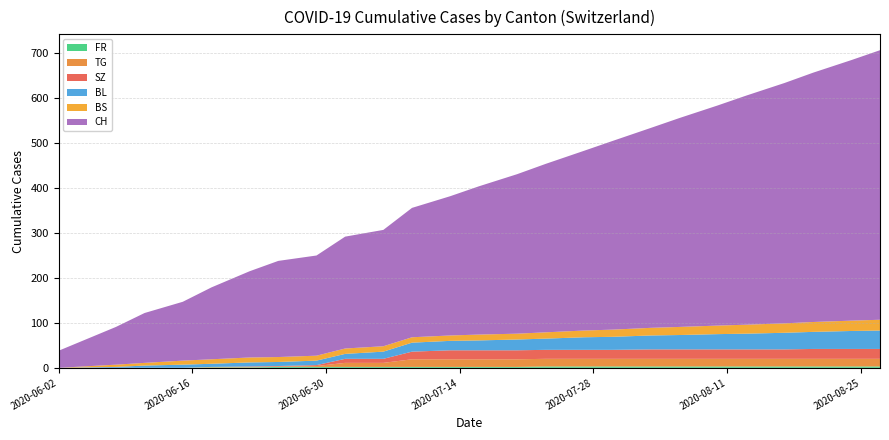

Reading right to left, list all the values displayed in this chart.

FR: 2020-08-27=3	2020-08-24=3	2020-08-20=3	2020-08-17=3	2020-08-13=3	2020-08-10=3	2020-08-06=3	2020-08-03=3	2020-07-30=3	2020-07-27=3	2020-07-23=3	2020-07-20=2	2020-07-16=2	2020-07-13=2	2020-07-09=2	2020-07-06=2	2020-07-02=2	2020-06-29=2	2020-06-25=2	2020-06-22=1	2020-06-18=1	2020-06-15=0	2020-06-11=0	2020-06-08=0	2020-06-02=0
TG: 2020-08-27=17	2020-08-24=17	2020-08-20=17	2020-08-17=17	2020-08-13=17	2020-08-10=17	2020-08-06=17	2020-08-03=17	2020-07-30=17	2020-07-27=17	2020-07-23=17	2020-07-20=17	2020-07-16=17	2020-07-13=17	2020-07-09=17	2020-07-06=9	2020-07-02=9	2020-06-29=2	2020-06-25=1	2020-06-22=1	2020-06-18=1	2020-06-15=0	2020-06-11=0	2020-06-08=0	2020-06-02=0
SZ: 2020-08-27=22	2020-08-24=22	2020-08-20=22	2020-08-17=21	2020-08-13=21	2020-08-10=21	2020-08-06=21	2020-08-03=21	2020-07-30=20	2020-07-27=20	2020-07-23=20	2020-07-20=20	2020-07-16=20	2020-07-13=20	2020-07-09=17	2020-07-06=9	2020-07-02=9	2020-06-29=2	2020-06-25=1	2020-06-22=1	2020-06-18=0	2020-06-15=0	2020-06-11=0	2020-06-08=0	2020-06-02=0
BL: 2020-08-27=41	2020-08-24=40	2020-08-20=38	2020-08-17=37	2020-08-13=35	2020-08-10=34	2020-08-06=32	2020-08-03=31	2020-07-30=29	2020-07-27=28	2020-07-23=25	2020-07-20=24	2020-07-16=22	2020-07-13=21	2020-07-09=20	2020-07-06=16	2020-07-02=11	2020-06-29=10	2020-06-25=9	2020-06-22=9	2020-06-18=7	2020-06-15=7	2020-06-11=5	2020-06-08=2	2020-06-02=0
BS: 2020-08-27=24	2020-08-24=23	2020-08-20=22	2020-08-17=21	2020-08-13=20	2020-08-10=19	2020-08-06=18	2020-08-03=17	2020-07-30=16	2020-07-27=15	2020-07-23=14	2020-07-20=13	2020-07-16=13	2020-07-13=12	2020-07-09=12	2020-07-06=12	2020-07-02=12	2020-06-29=11	2020-06-25=11	2020-06-22=11	2020-06-18=10	2020-06-15=9	2020-06-11=6	2020-06-08=5	2020-06-02=0
CH: 2020-08-27=600	2020-08-24=580	2020-08-20=555	2020-08-17=535	2020-08-13=510	2020-08-10=490	2020-08-06=465	2020-08-03=445	2020-07-30=420	2020-07-27=400	2020-07-23=375	2020-07-20=355	2020-07-16=330	2020-07-13=310	2020-07-09=288	2020-07-06=259	2020-07-02=249	2020-06-29=223	2020-06-25=214	2020-06-22=192	2020-06-18=160	2020-06-15=131	2020-06-11=111	2020-06-08=84	2020-06-02=38